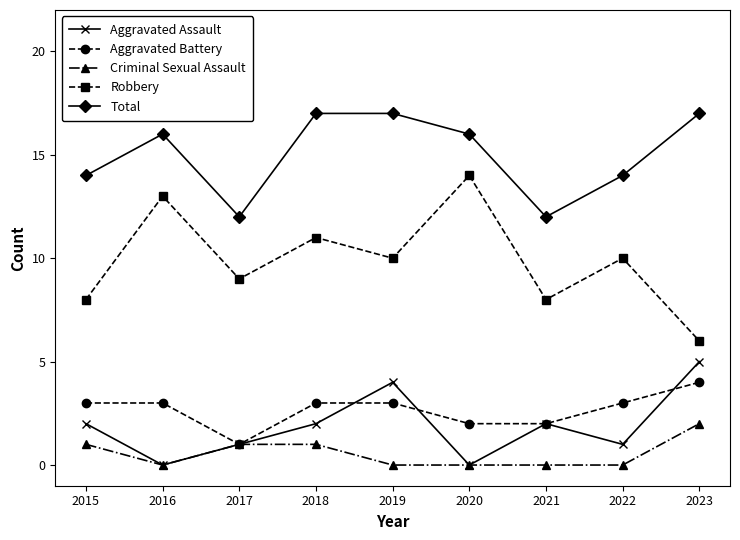

Reading left to right, what are all the values shown in this chart?

Aggravated Assault: 2015=2	2016=0	2017=1	2018=2	2019=4	2020=0	2021=2	2022=1	2023=5
Aggravated Battery: 2015=3	2016=3	2017=1	2018=3	2019=3	2020=2	2021=2	2022=3	2023=4
Criminal Sexual Assault: 2015=1	2016=0	2017=1	2018=1	2019=0	2020=0	2021=0	2022=0	2023=2
Robbery: 2015=8	2016=13	2017=9	2018=11	2019=10	2020=14	2021=8	2022=10	2023=6
Total: 2015=14	2016=16	2017=12	2018=17	2019=17	2020=16	2021=12	2022=14	2023=17